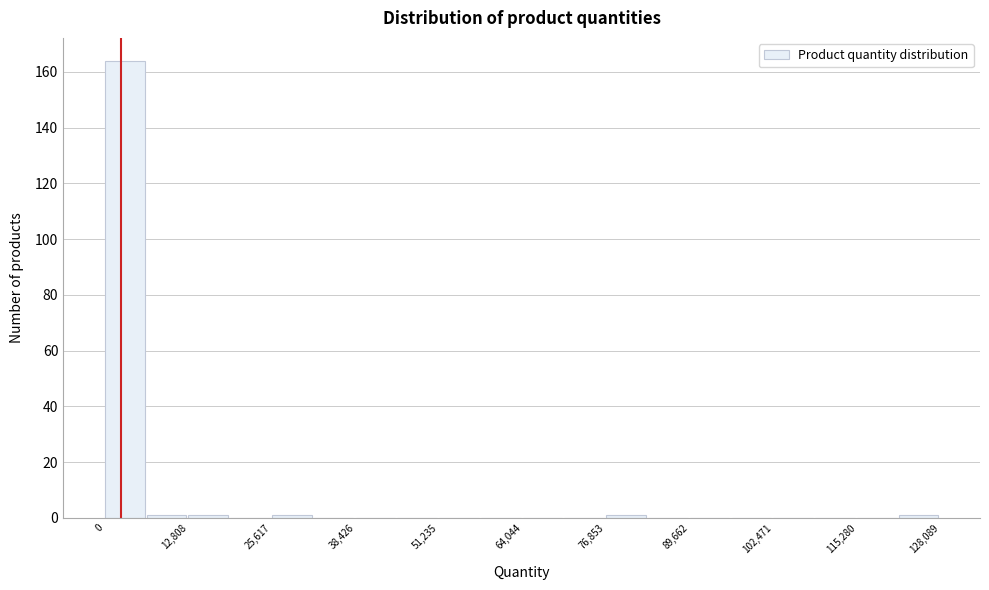

Read against the x-axis, roughly where is the centre of the tallest bar?

4000